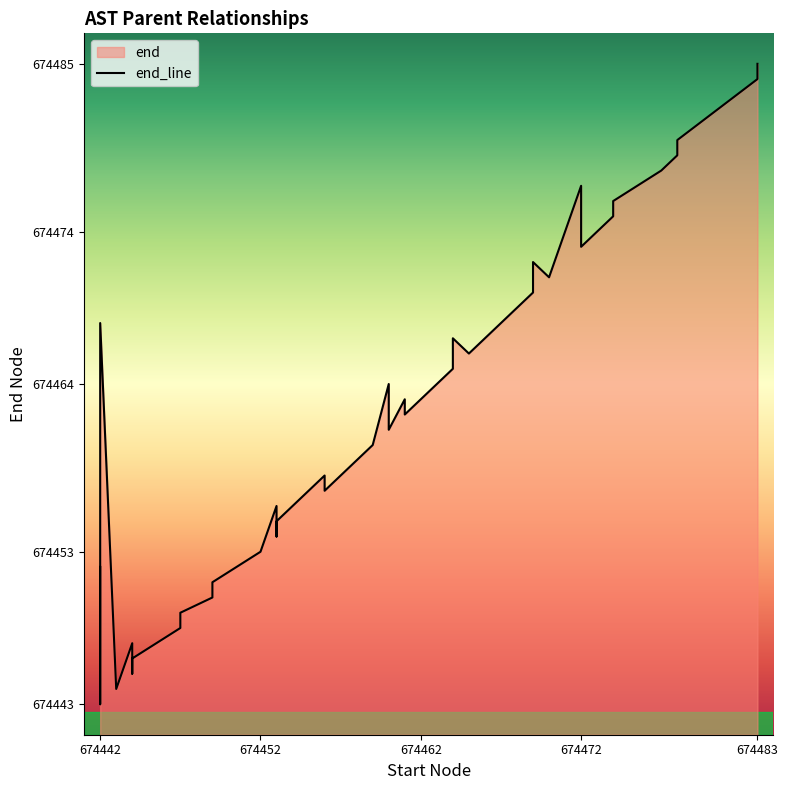

True or false: the data has more than 0 interior local peaks.

True